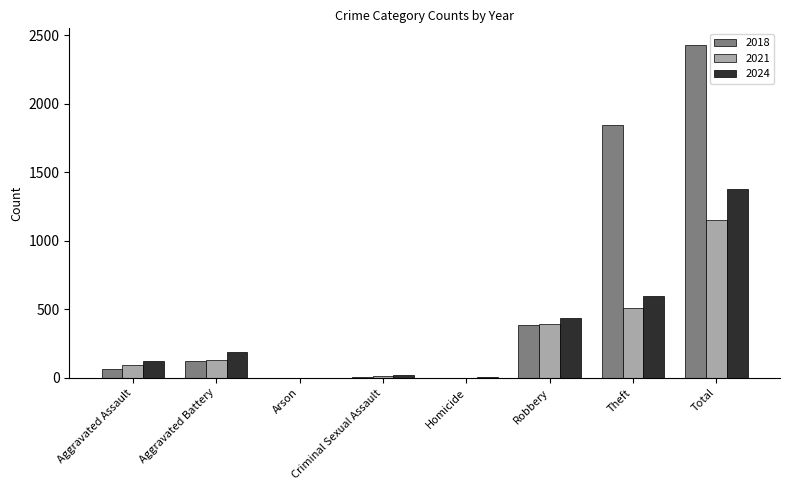

What is the sum of all 2021 values?

2292